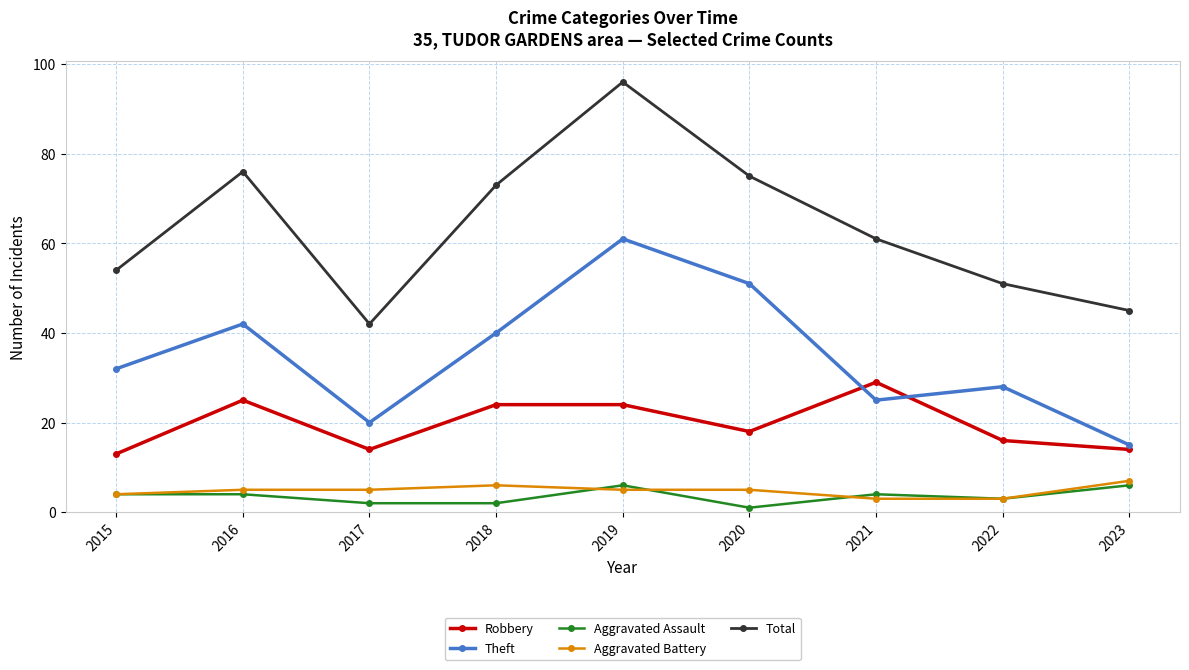

Reading left to right, transcribe all the data shown in this chart.

Robbery: 2015=13	2016=25	2017=14	2018=24	2019=24	2020=18	2021=29	2022=16	2023=14
Theft: 2015=32	2016=42	2017=20	2018=40	2019=61	2020=51	2021=25	2022=28	2023=15
Aggravated Assault: 2015=4	2016=4	2017=2	2018=2	2019=6	2020=1	2021=4	2022=3	2023=6
Aggravated Battery: 2015=4	2016=5	2017=5	2018=6	2019=5	2020=5	2021=3	2022=3	2023=7
Total: 2015=54	2016=76	2017=42	2018=73	2019=96	2020=75	2021=61	2022=51	2023=45